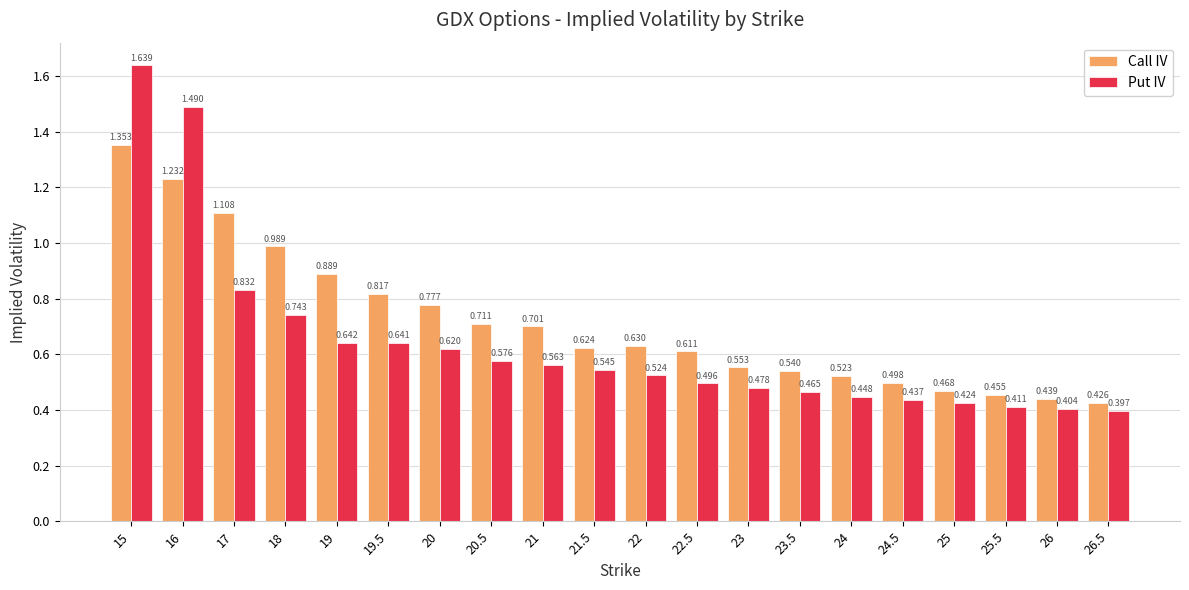

Which series has the largest range (max minus min)?

Put IV